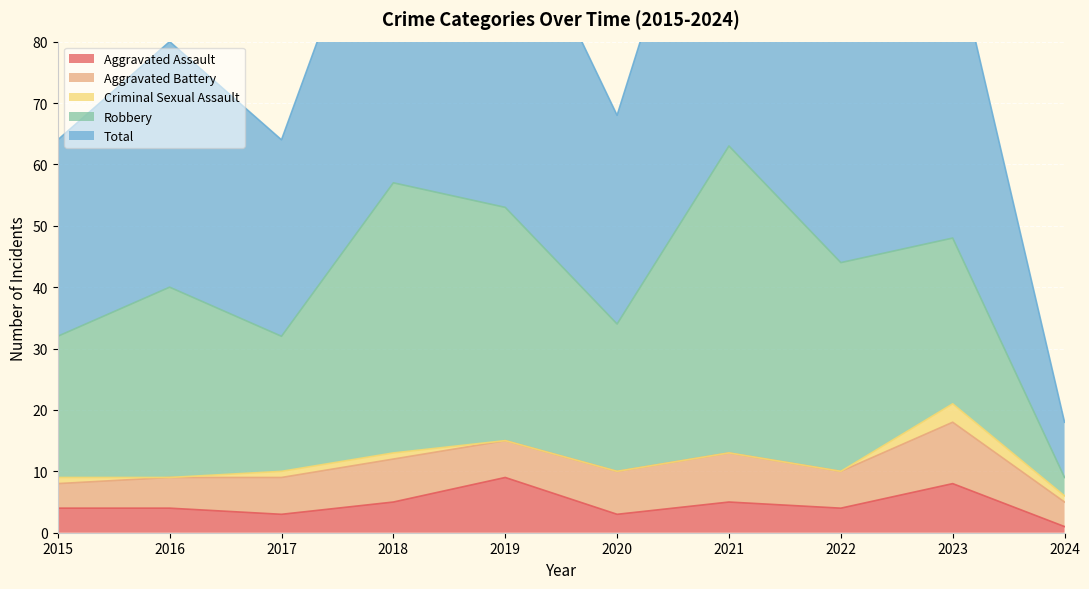

The value of Robbery at 2016 is 31. True or false?

True